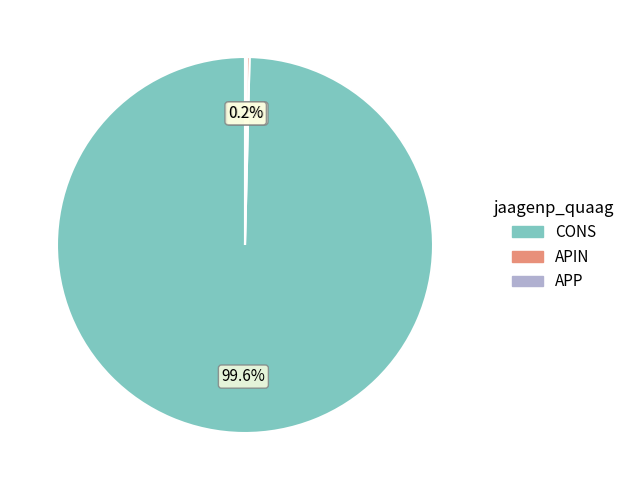

Does any single category account for the majority?

Yes